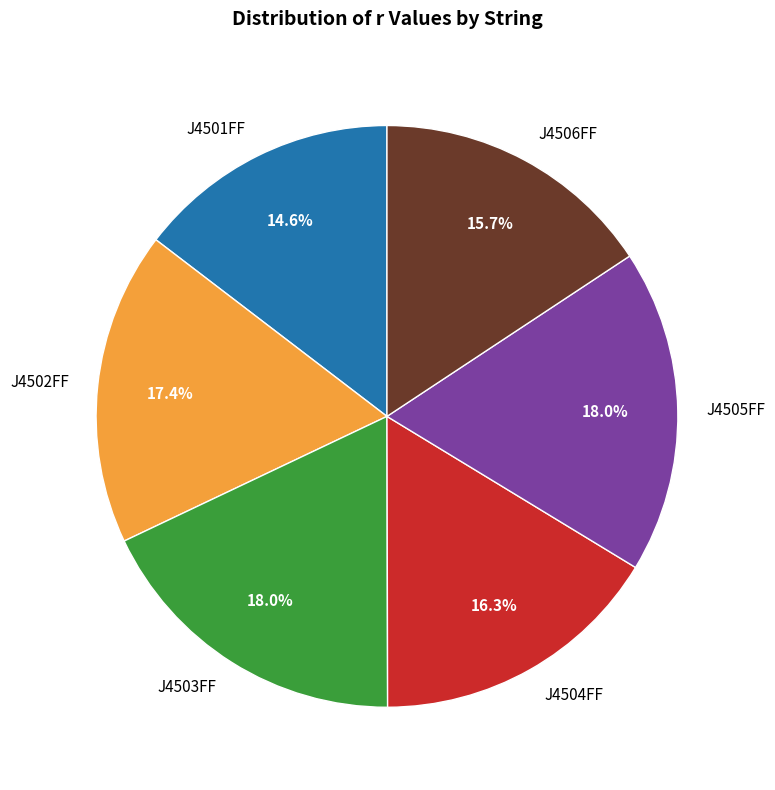

Approximately how many times larger is the value at J4502FF compared to J4503FF?

1.0